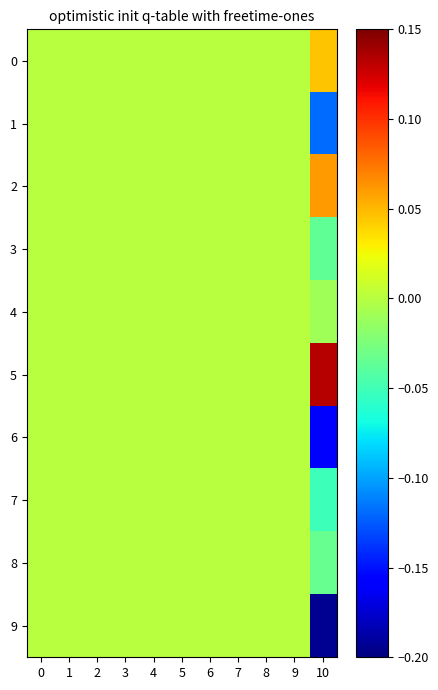

Which series has the largest total across all categories?

5